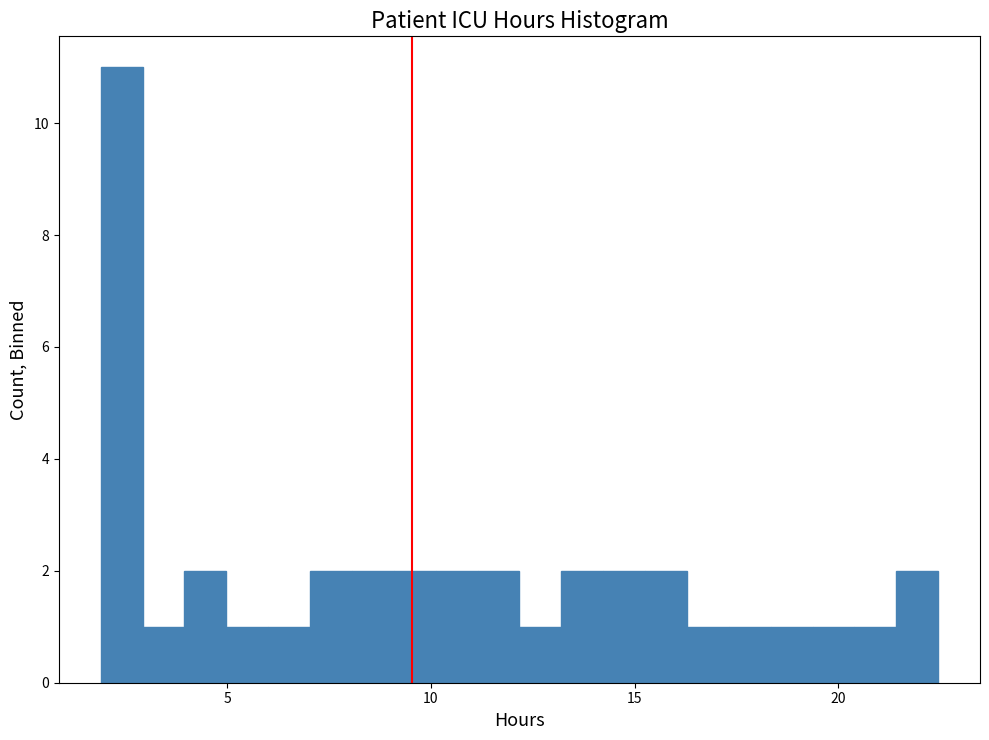

Around what value on the x-axis is the tallest bar? Give the approximate position of its centre, as read against the axis.

2.5